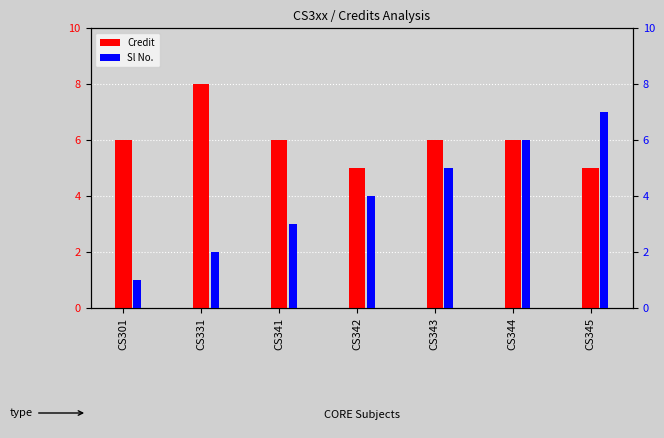

At CS331, list the series in order from smallest to largest.

Sl No., Credit